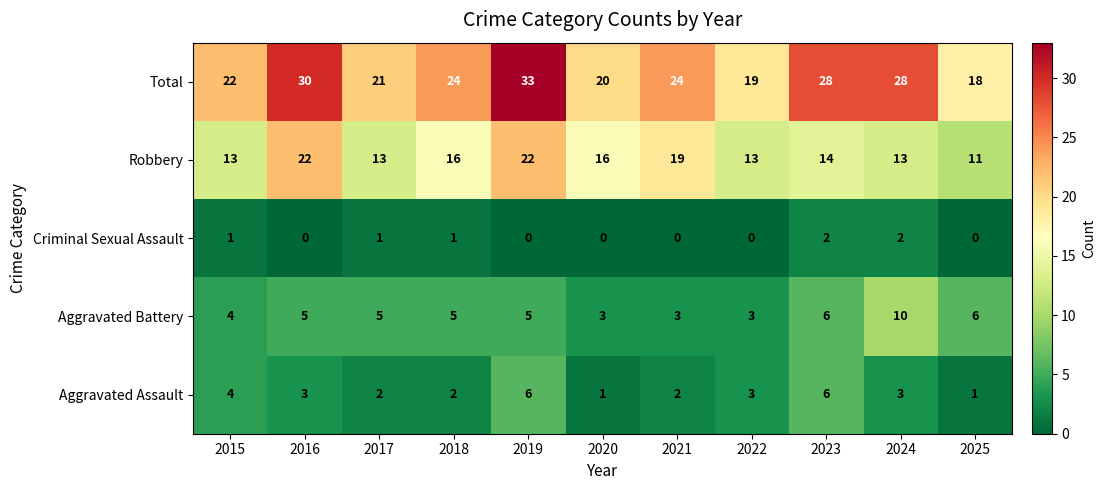

At 2016, list the series in order from largest to smallest.

Total, Robbery, Aggravated Battery, Aggravated Assault, Criminal Sexual Assault